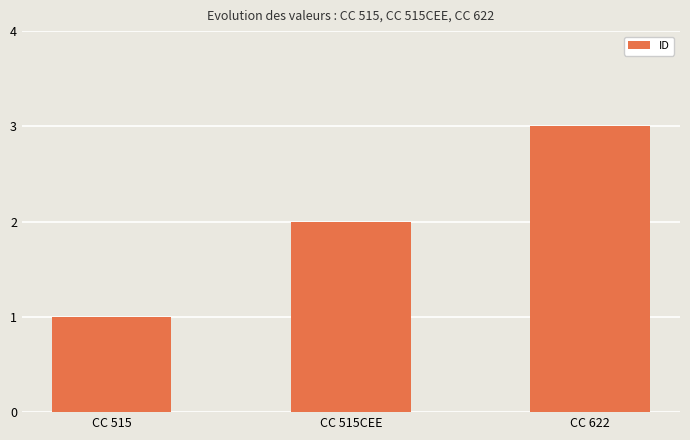

The chart shows a value of 3 at CC 622. True or false?

True